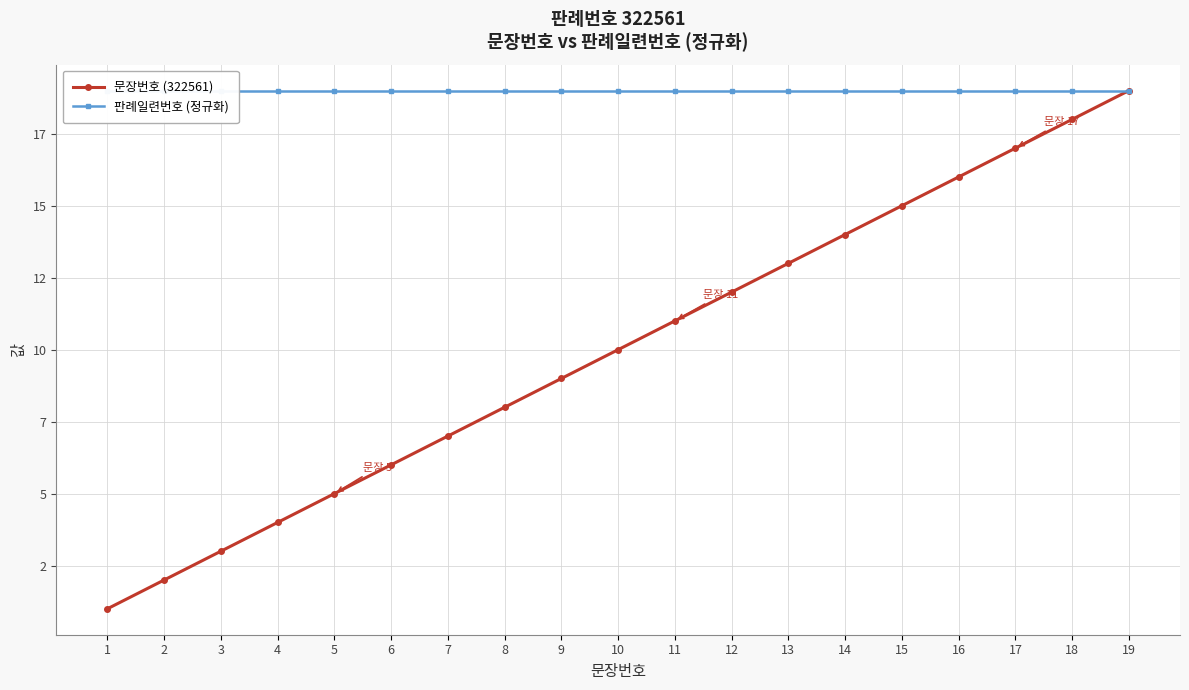

What is the lowest value of the 판례일련번호 (정규화) series?

19